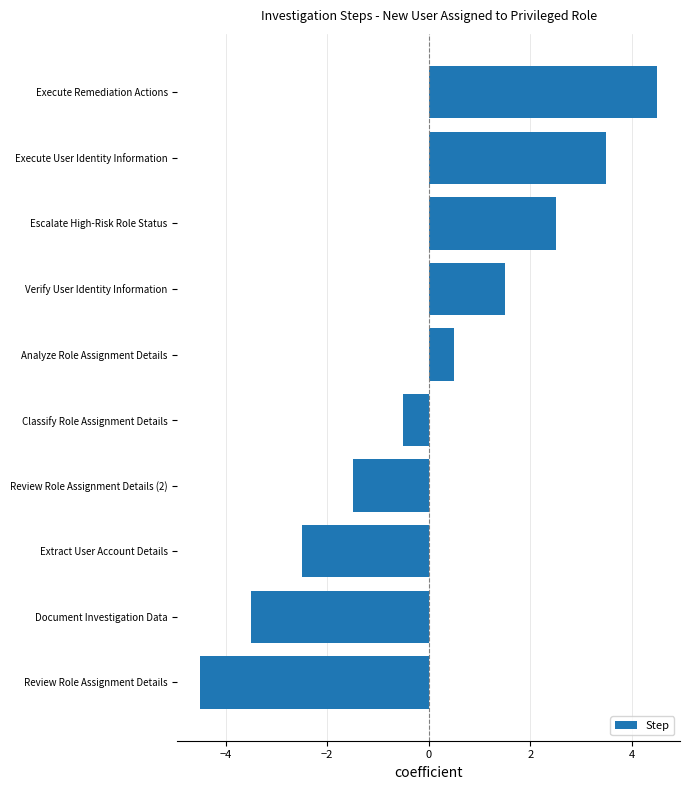

Reading bottom to top, list all the values displayed in this chart.

-4.5	-3.5	-2.5	-1.5	-0.5	0.5	1.5	2.5	3.5	4.5